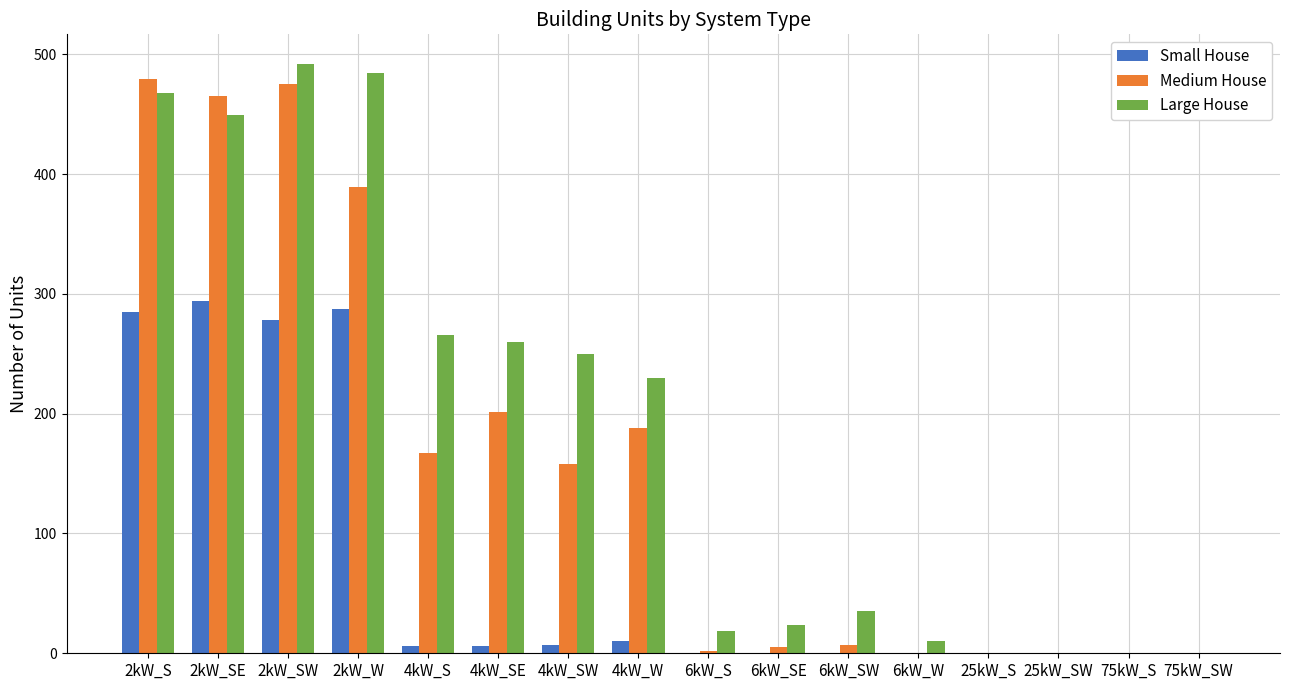

Is the value of Small House at 4kW_SE greater than the value of Large House at 4kW_W?

No